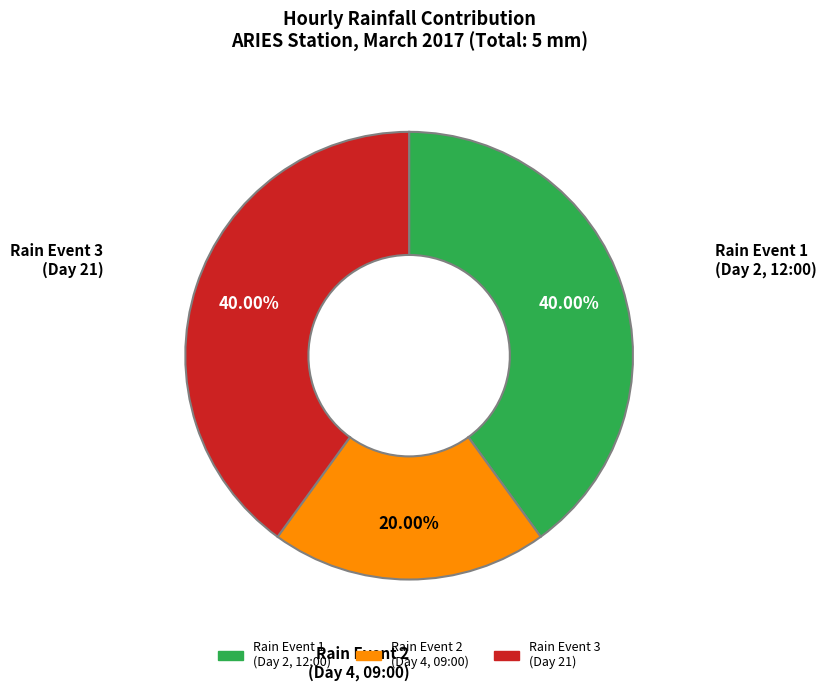

How many segments does this pie chart have?

3